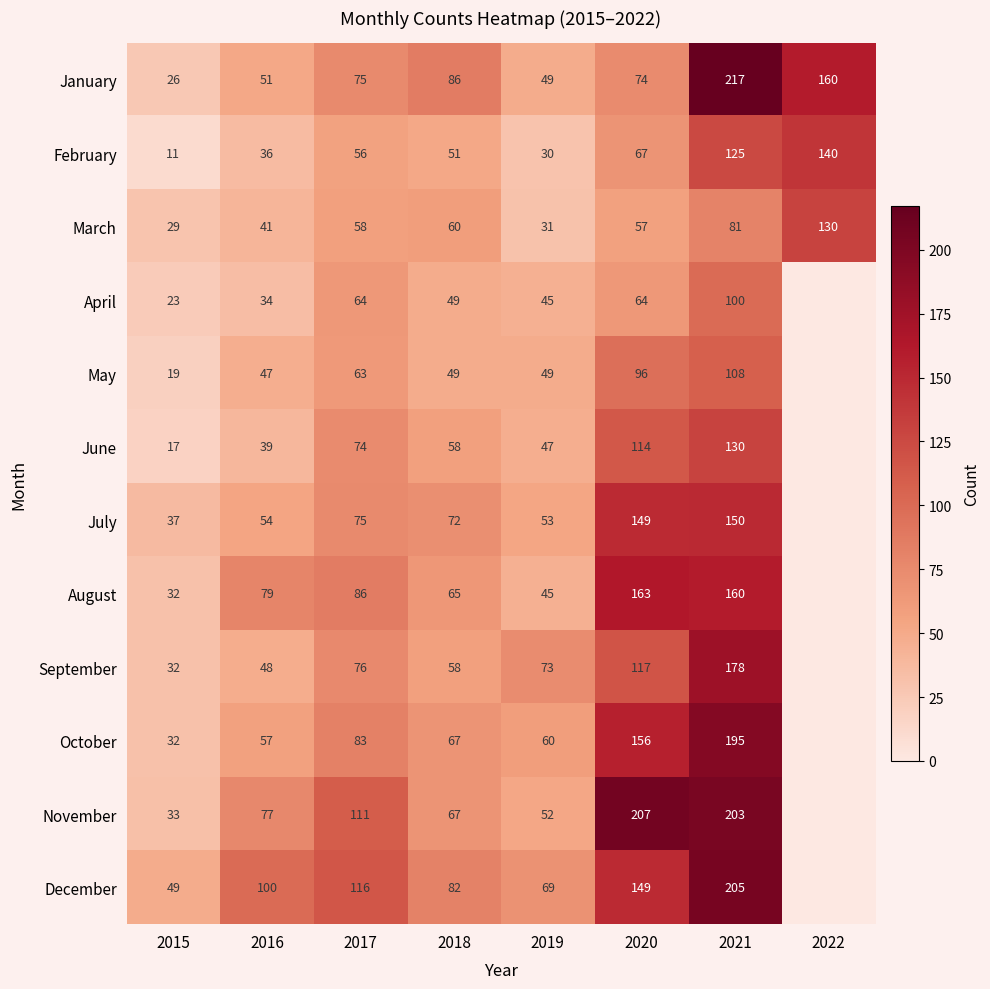

What is the spread (max minus min) of values at 2021?

136